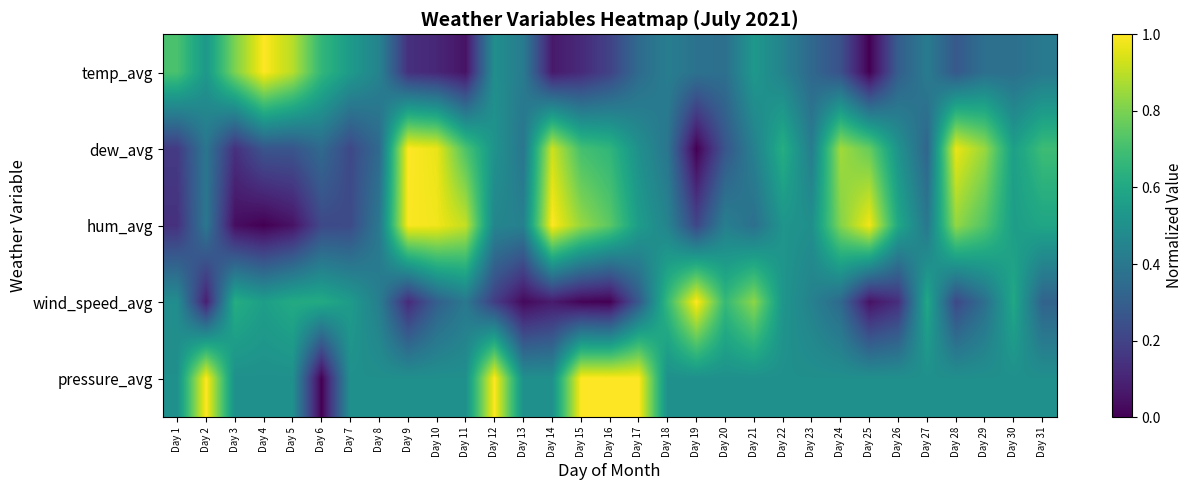

Reading left to right, what are all the values shown in this chart?

temp_avg: Day 1=0.7	Day 2=0.5	Day 3=0.8	Day 4=1.0	Day 5=0.9	Day 6=0.7	Day 7=0.5	Day 8=0.4	Day 9=0.1	Day 10=0.1	Day 11=0.0	Day 12=0.5	Day 13=0.4	Day 14=0.1	Day 15=0.1	Day 16=0.2	Day 17=0.3	Day 18=0.4	Day 19=0.4	Day 20=0.4	Day 21=0.5	Day 22=0.4	Day 23=0.3	Day 24=0.2	Day 25=0.0	Day 26=0.3	Day 27=0.4	Day 28=0.3	Day 29=0.4	Day 30=0.4	Day 31=0.4
dew_avg: Day 1=0.2	Day 2=0.4	Day 3=0.1	Day 4=0.3	Day 5=0.3	Day 6=0.3	Day 7=0.2	Day 8=0.3	Day 9=1.0	Day 10=1.0	Day 11=0.7	Day 12=0.5	Day 13=0.4	Day 14=0.9	Day 15=0.7	Day 16=0.7	Day 17=0.5	Day 18=0.4	Day 19=0.0	Day 20=0.3	Day 21=0.4	Day 22=0.6	Day 23=0.4	Day 24=0.9	Day 25=0.8	Day 26=0.5	Day 27=0.3	Day 28=1.0	Day 29=0.8	Day 30=0.6	Day 31=0.7
hum_avg: Day 1=0.1	Day 2=0.4	Day 3=0.0	Day 4=0.0	Day 5=0.0	Day 6=0.2	Day 7=0.2	Day 8=0.4	Day 9=1.0	Day 10=1.0	Day 11=0.9	Day 12=0.5	Day 13=0.4	Day 14=1.0	Day 15=0.8	Day 16=0.7	Day 17=0.6	Day 18=0.4	Day 19=0.2	Day 20=0.4	Day 21=0.4	Day 22=0.5	Day 23=0.5	Day 24=0.8	Day 25=1.0	Day 26=0.6	Day 27=0.4	Day 28=0.8	Day 29=0.7	Day 30=0.6	Day 31=0.6
wind_speed_avg: Day 1=0.5	Day 2=0.1	Day 3=0.6	Day 4=0.6	Day 5=0.6	Day 6=0.6	Day 7=0.5	Day 8=0.4	Day 9=0.1	Day 10=0.3	Day 11=0.4	Day 12=0.2	Day 13=0.0	Day 14=0.1	Day 15=0.0	Day 16=0.0	Day 17=0.3	Day 18=0.7	Day 19=1.0	Day 20=0.7	Day 21=0.8	Day 22=0.5	Day 23=0.4	Day 24=0.3	Day 25=0.0	Day 26=0.1	Day 27=0.6	Day 28=0.2	Day 29=0.4	Day 30=0.6	Day 31=0.3
pressure_avg: Day 1=0.5	Day 2=1.0	Day 3=0.5	Day 4=0.5	Day 5=0.5	Day 6=0.0	Day 7=0.5	Day 8=0.5	Day 9=0.5	Day 10=0.5	Day 11=0.5	Day 12=1.0	Day 13=0.5	Day 14=0.5	Day 15=1.0	Day 16=1.0	Day 17=1.0	Day 18=0.5	Day 19=0.5	Day 20=0.5	Day 21=0.5	Day 22=0.5	Day 23=0.5	Day 24=0.5	Day 25=0.5	Day 26=0.5	Day 27=0.5	Day 28=0.5	Day 29=0.5	Day 30=0.5	Day 31=0.5